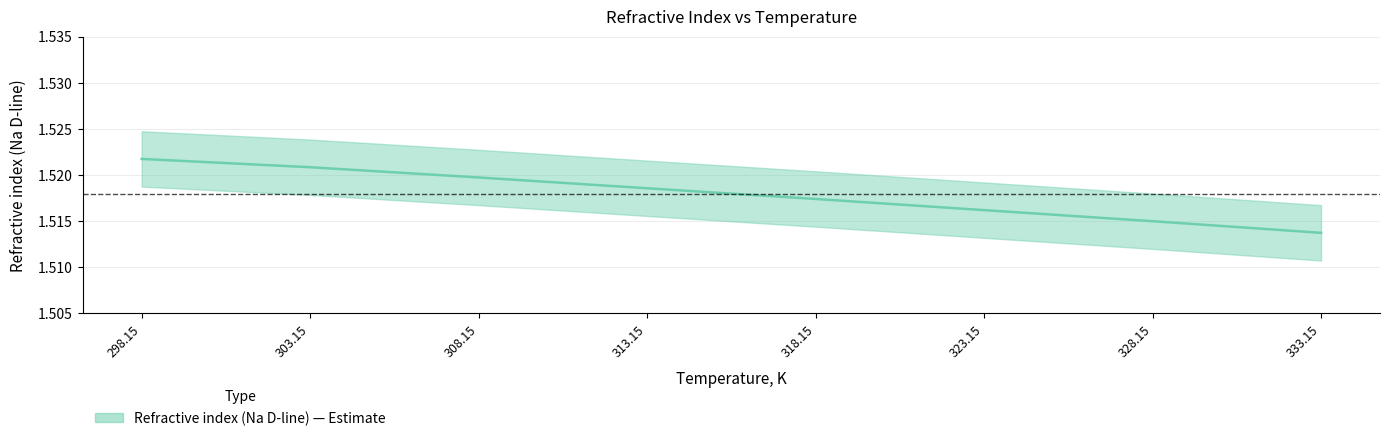

Reading right to left, transcribe all the data shown in this chart.

333.15=1.5	328.15=1.5	323.15=1.5	318.15=1.5	313.15=1.5	308.15=1.5	303.15=1.5	298.15=1.5